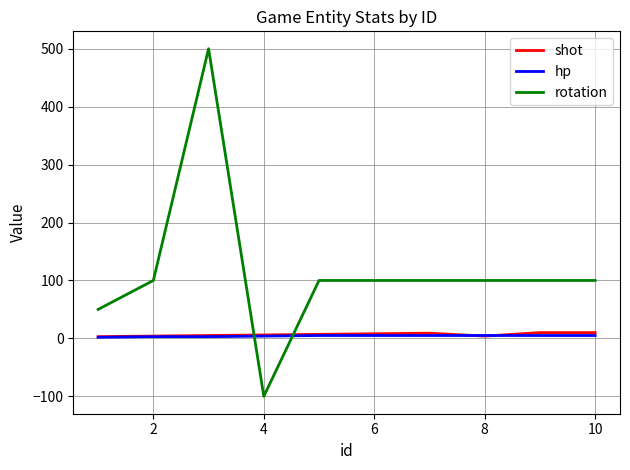

How many lines are shown in the chart?

3